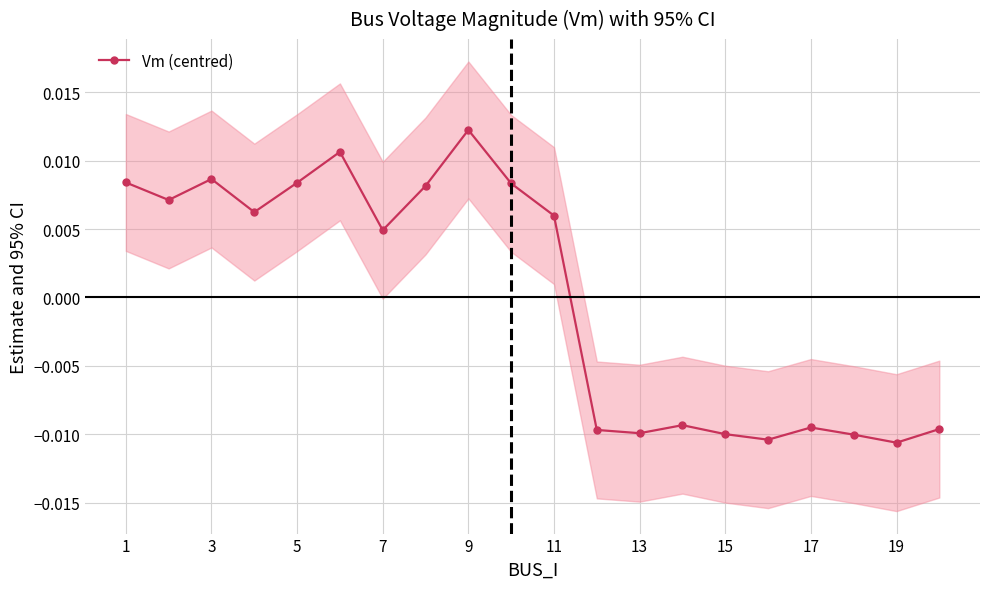

Where is Vm (centred) nearest to the value 0?

7